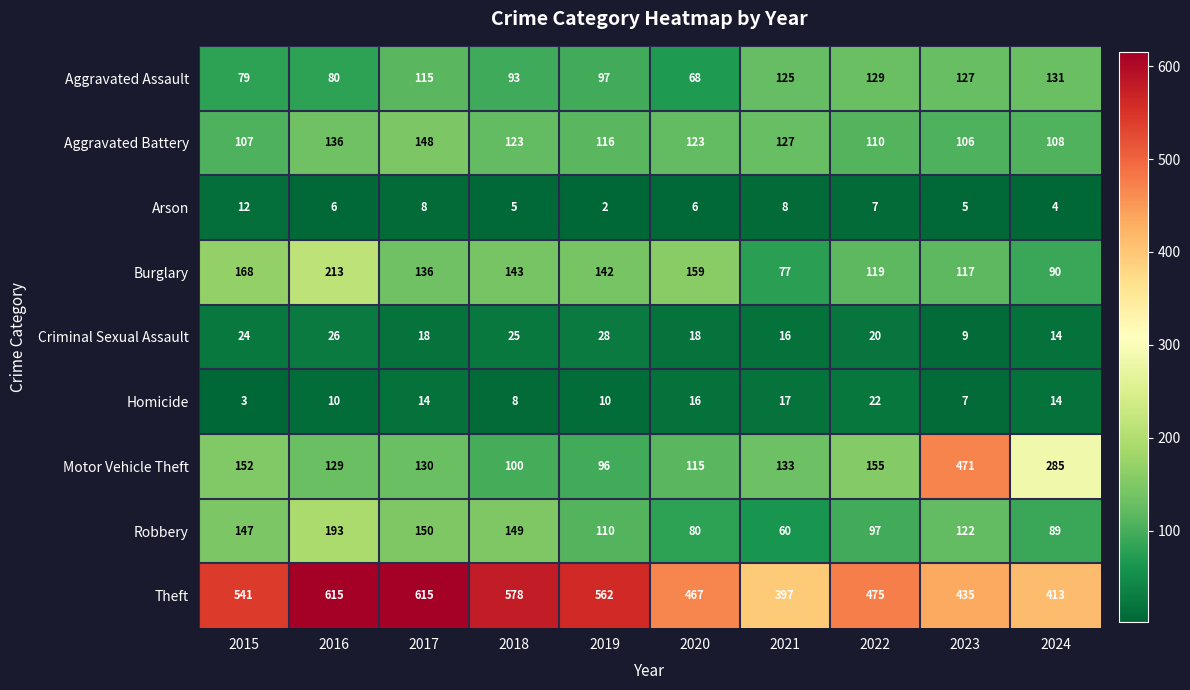

What is the total value across all series at 2018?

1224